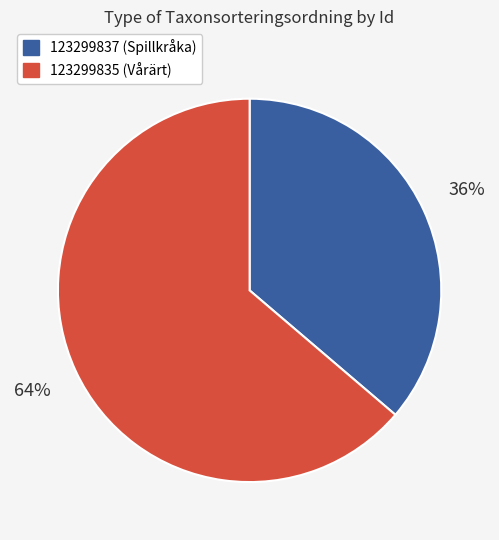

Do 123299837 and 123299835 together represent more than half of the pie?

Yes